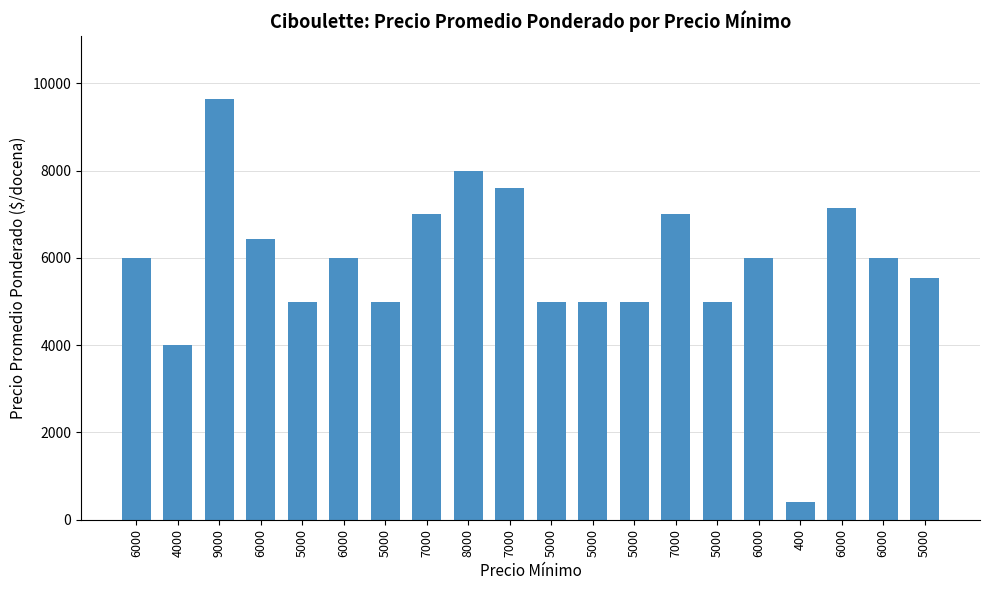

Which category has the lowest value across all series?

400